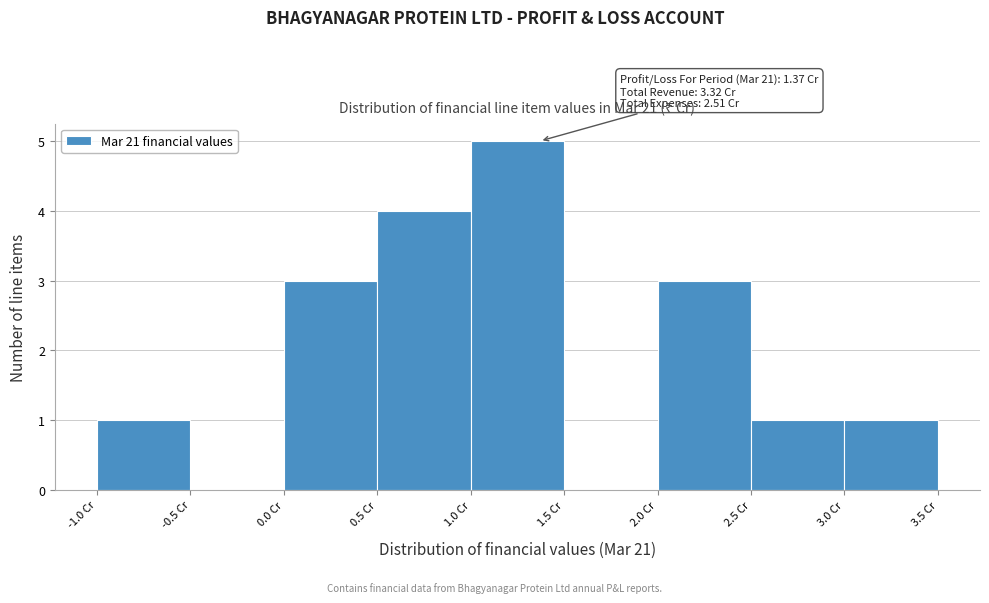

Which range on the x-axis has the tallest bar?

1.0 to 1.5